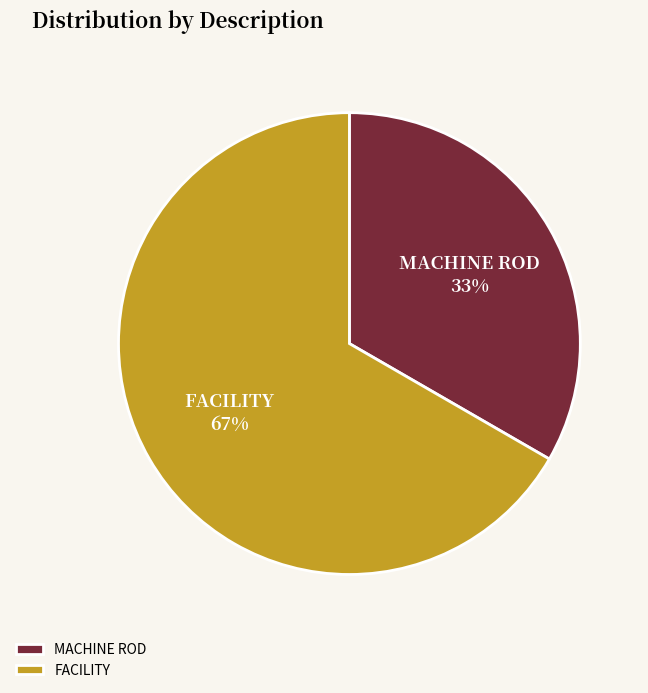

What percentage is the MACHINE ROD slice, to the nearest percent?

33%